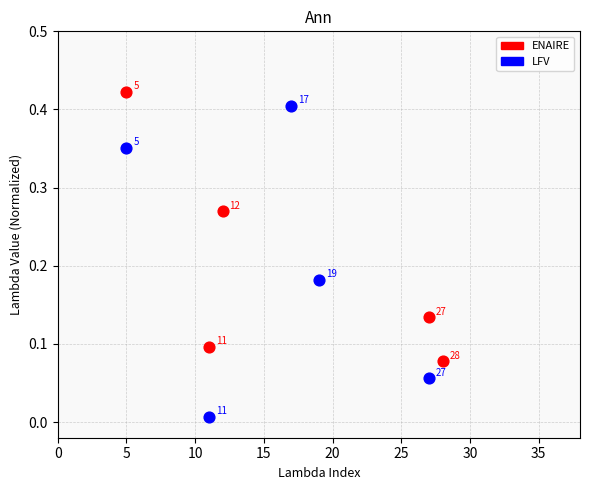

Which series reaches the maximum Y coordinate?

ENAIRE